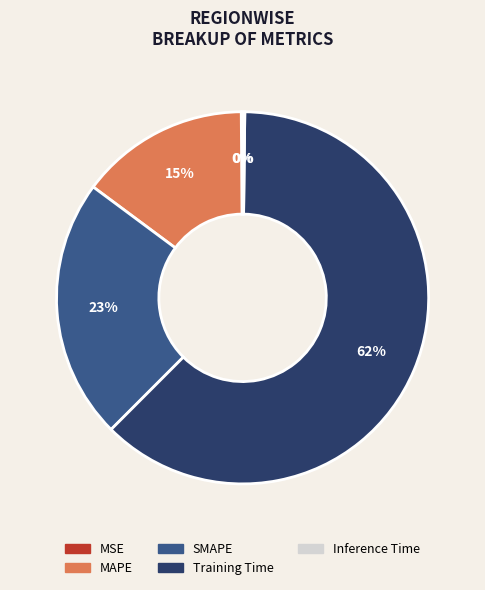

Which slice is the largest?

Training Time